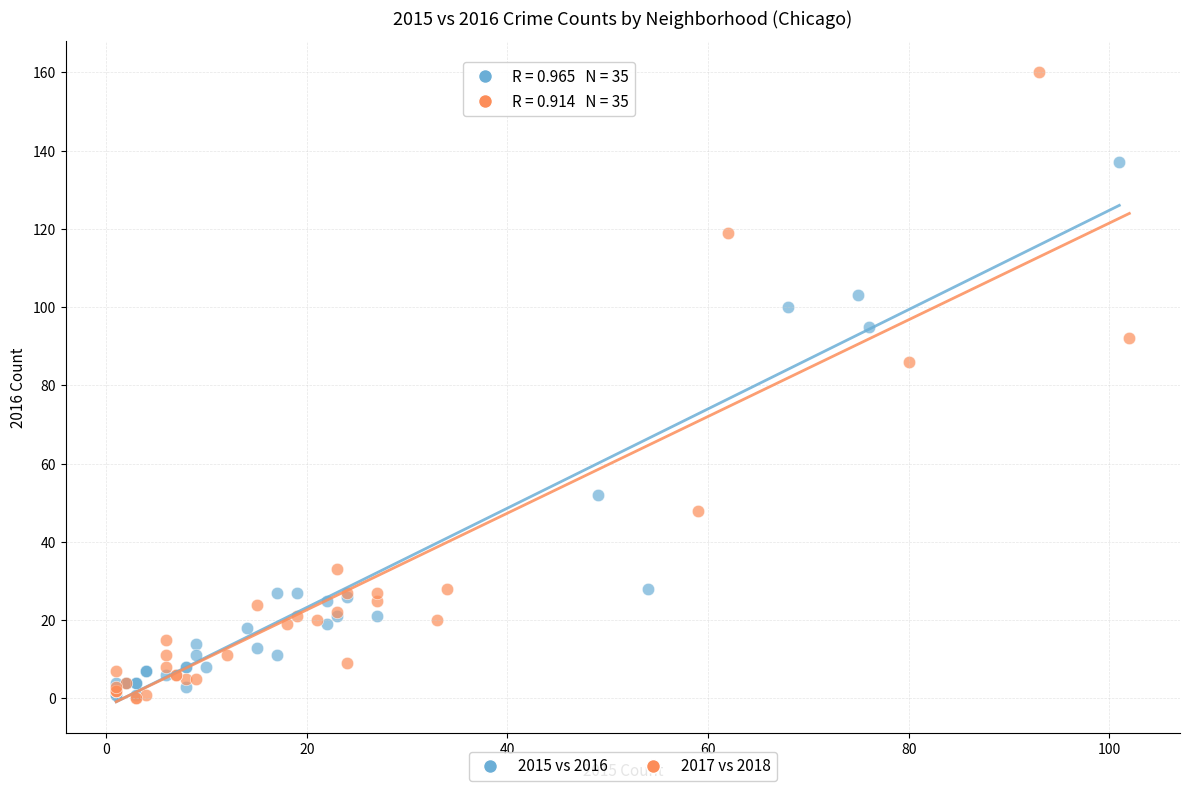

Which series reaches the maximum Y coordinate?

2017 vs 2018